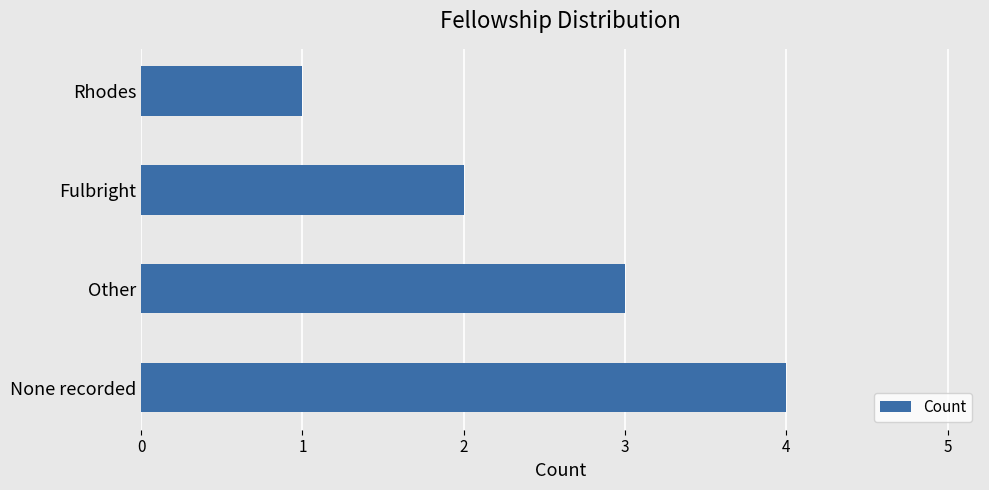

Which label corresponds to the largest value in the chart?

None recorded